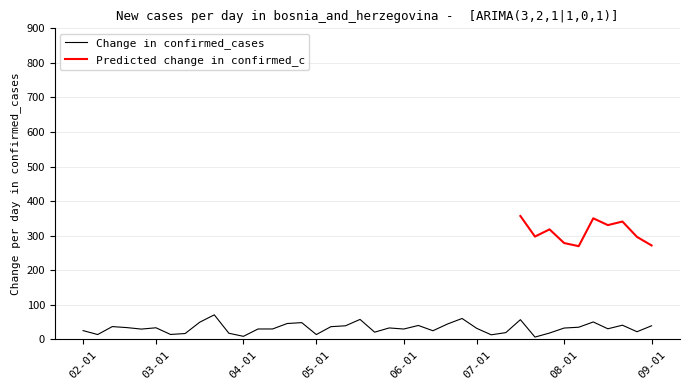

What is the maximum value for Change in confirmed_cases?

70.9